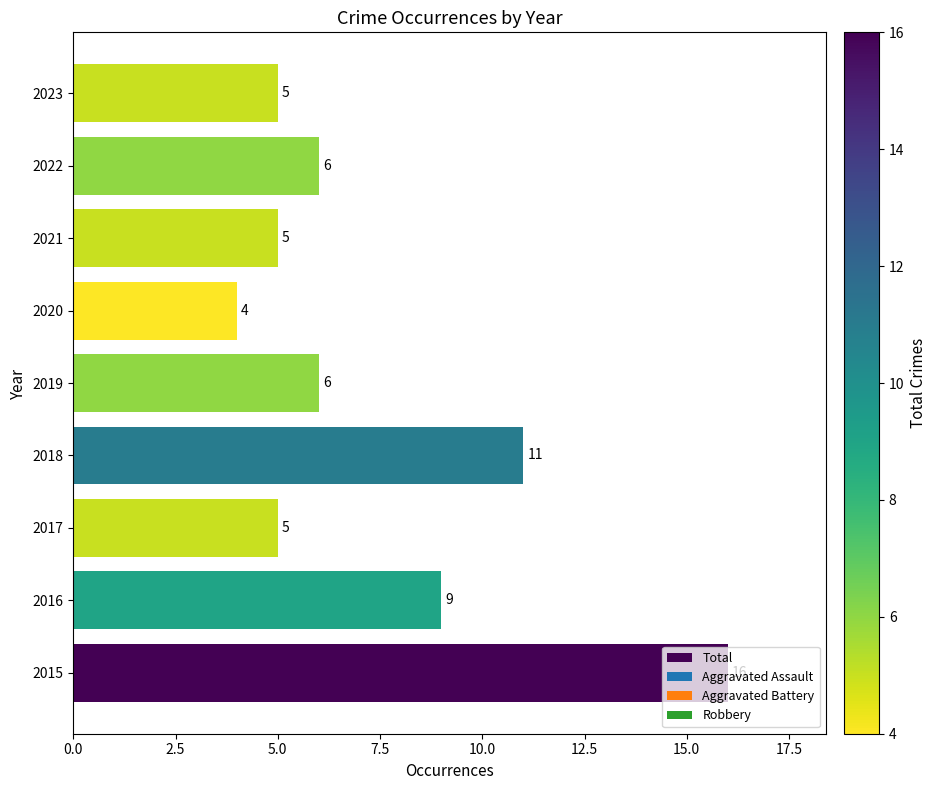

What is the sum of the values at 2020 and 2015?

20